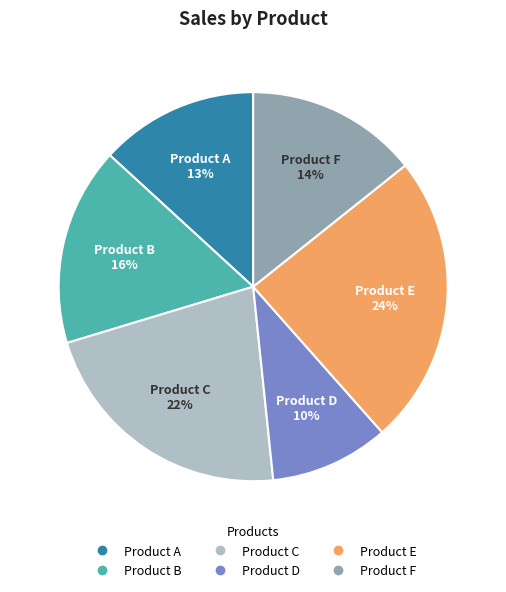

To the nearest percent, what portion does Product C represent?

22%